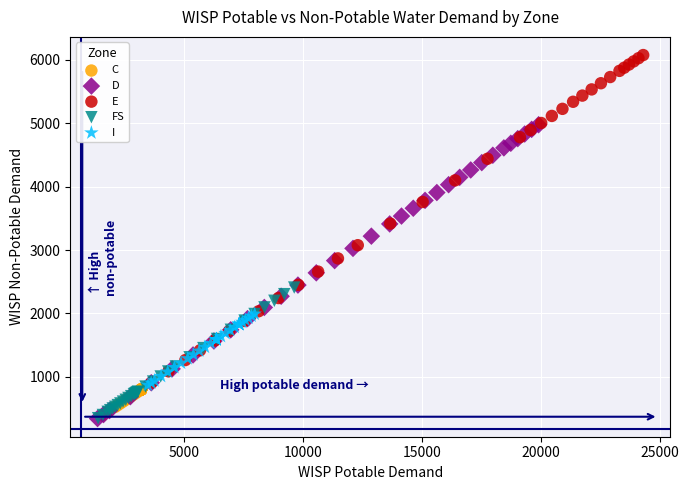

What are all the series names shown in the legend?

C, D, E, FS, I